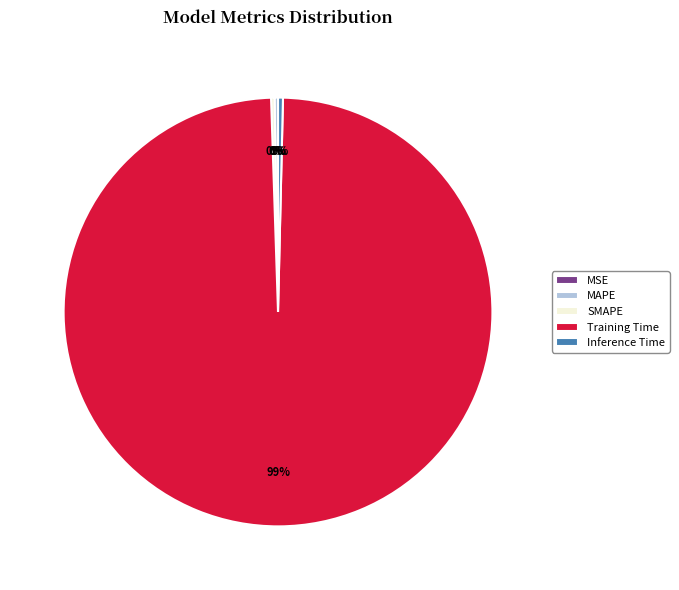

To the nearest percent, what is the average slice percentage?

20%